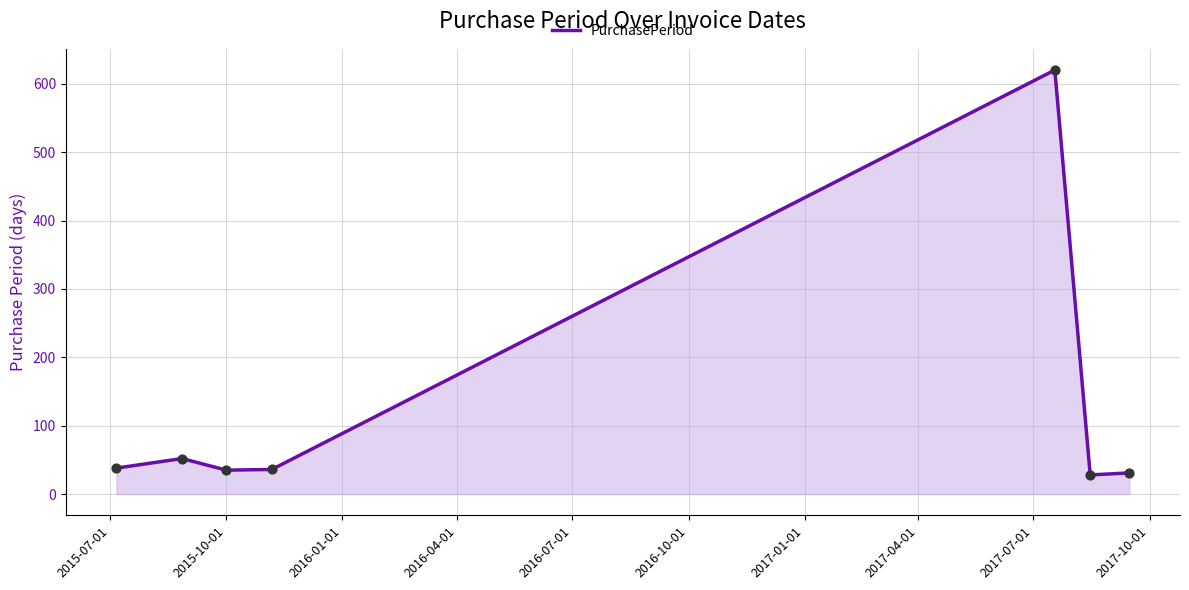

True or false: the data has more than 1 interior local peaks.

True